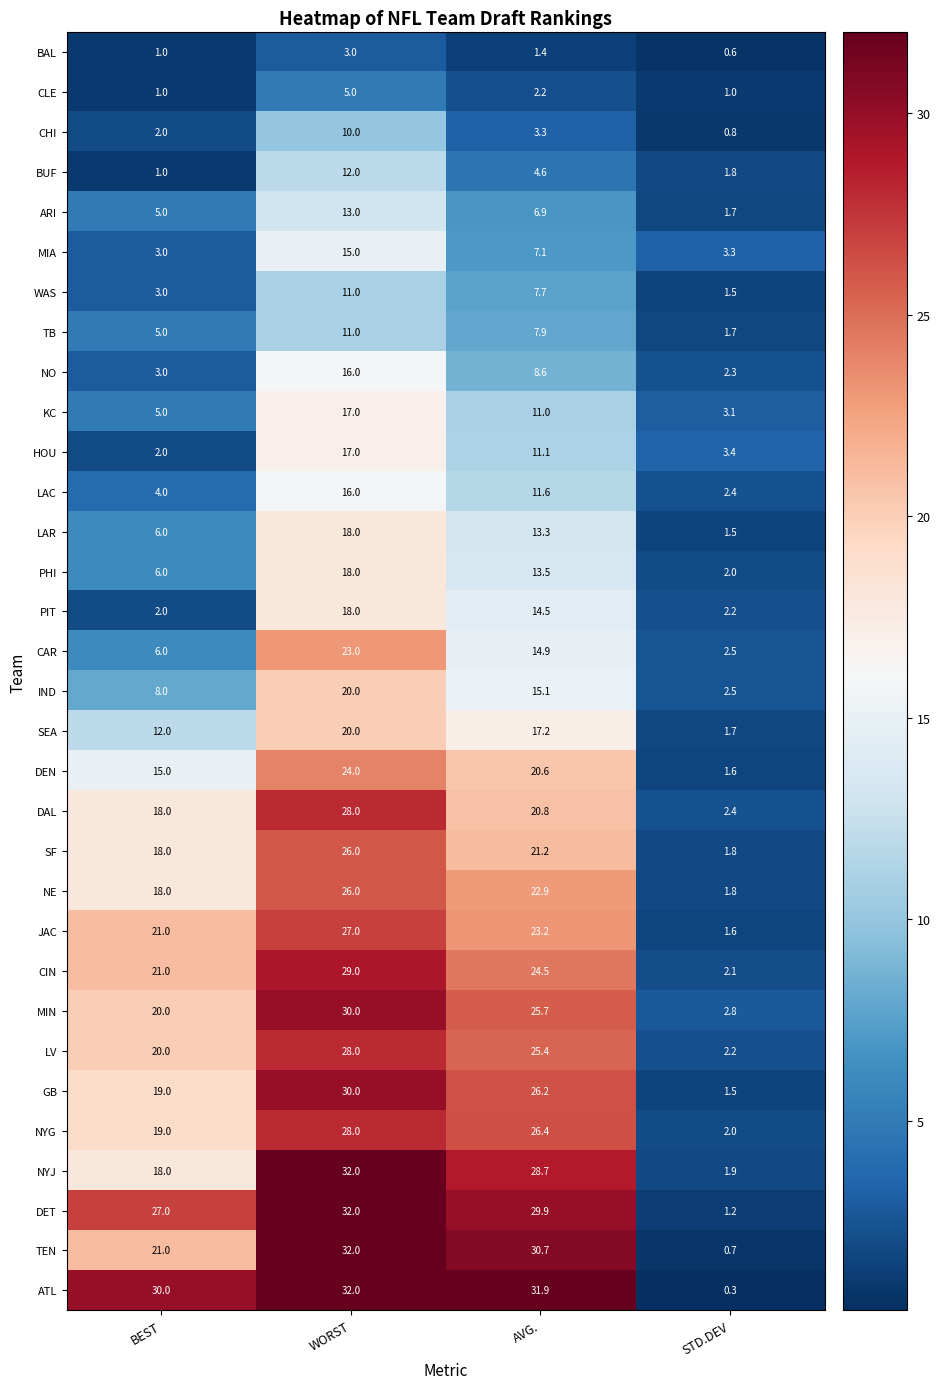

Which series has the largest range (max minus min)?

ATL